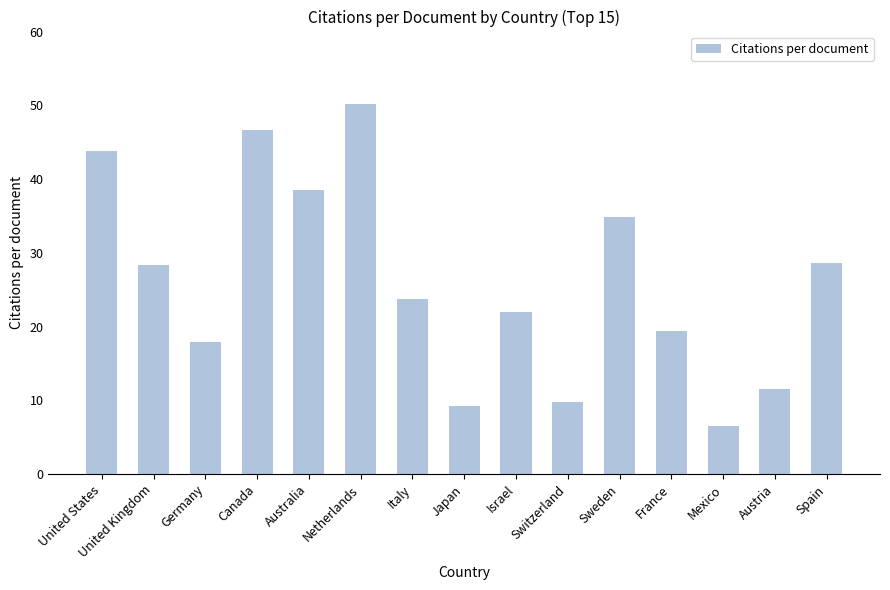

The chart shows a value of 43.8 at United States. True or false?

True